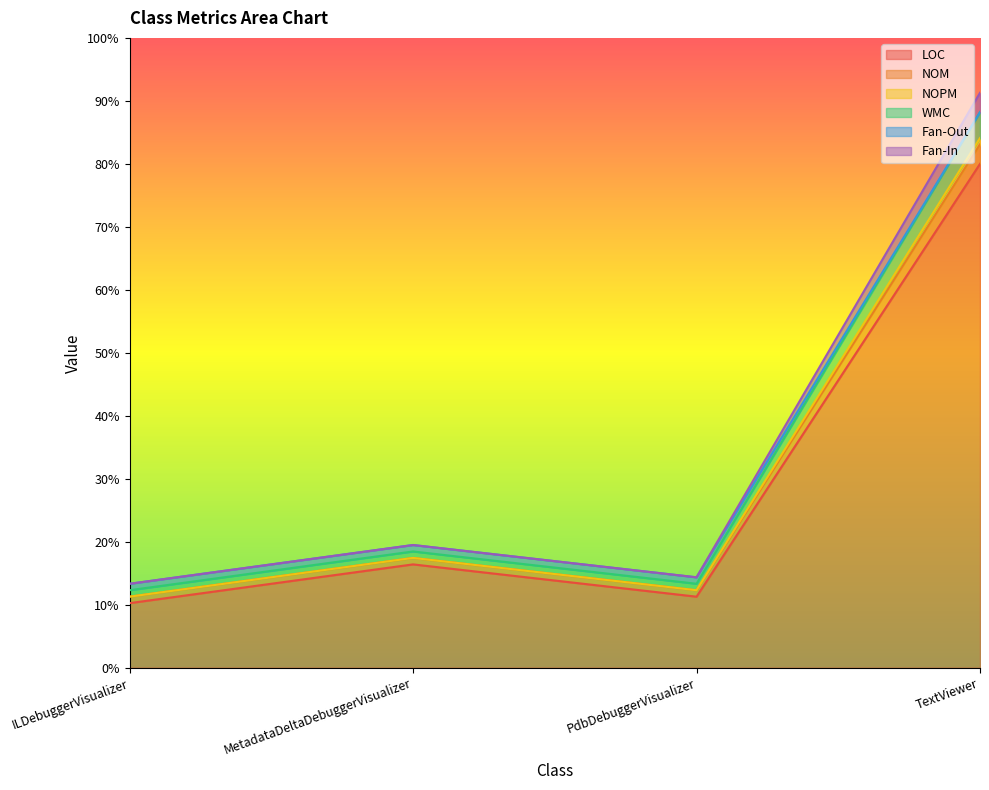

At which category is the sum across all series the highest?

TextViewer